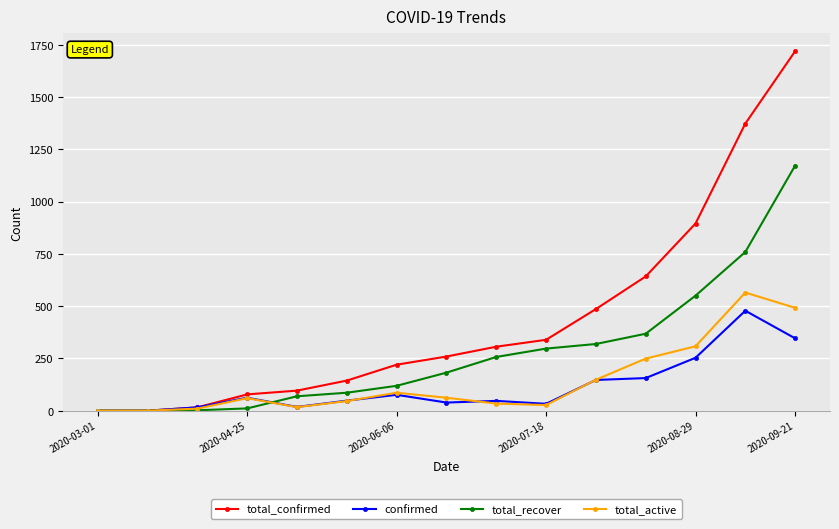

How many distinct data groups are displayed?

4